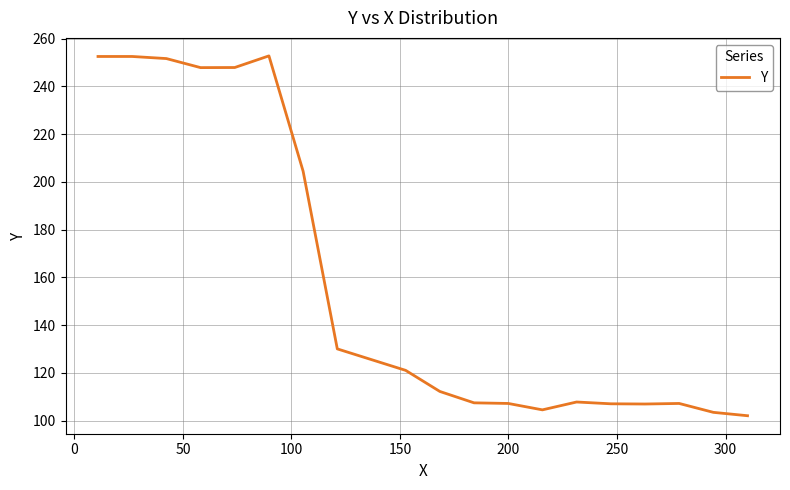

What is the minimum value shown in the chart?

102.0